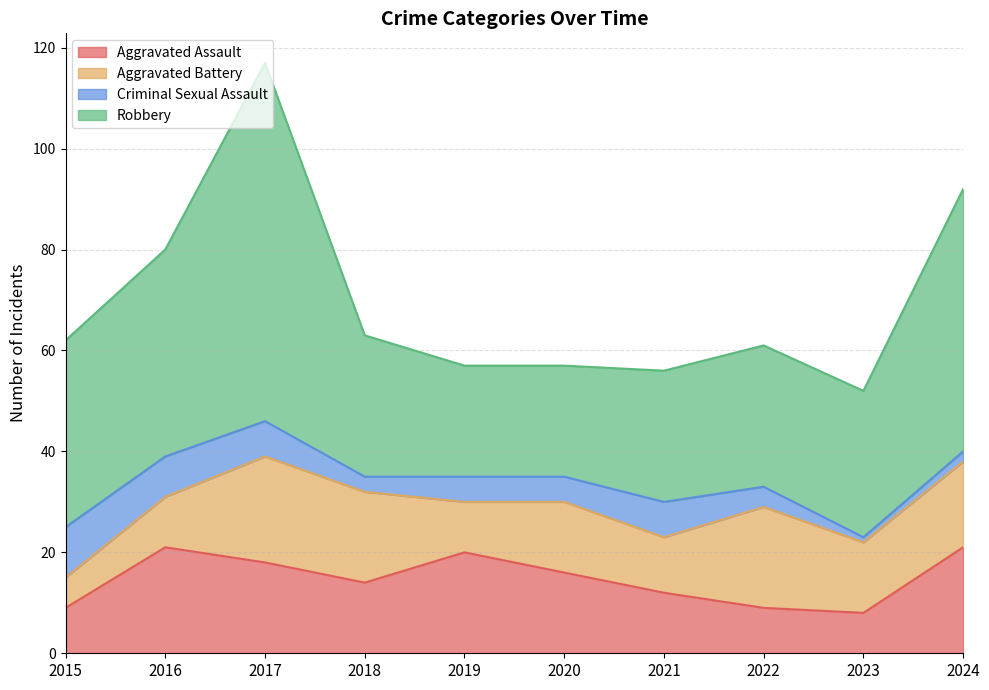

At which category does Aggravated Battery reach its first local valley?

2019